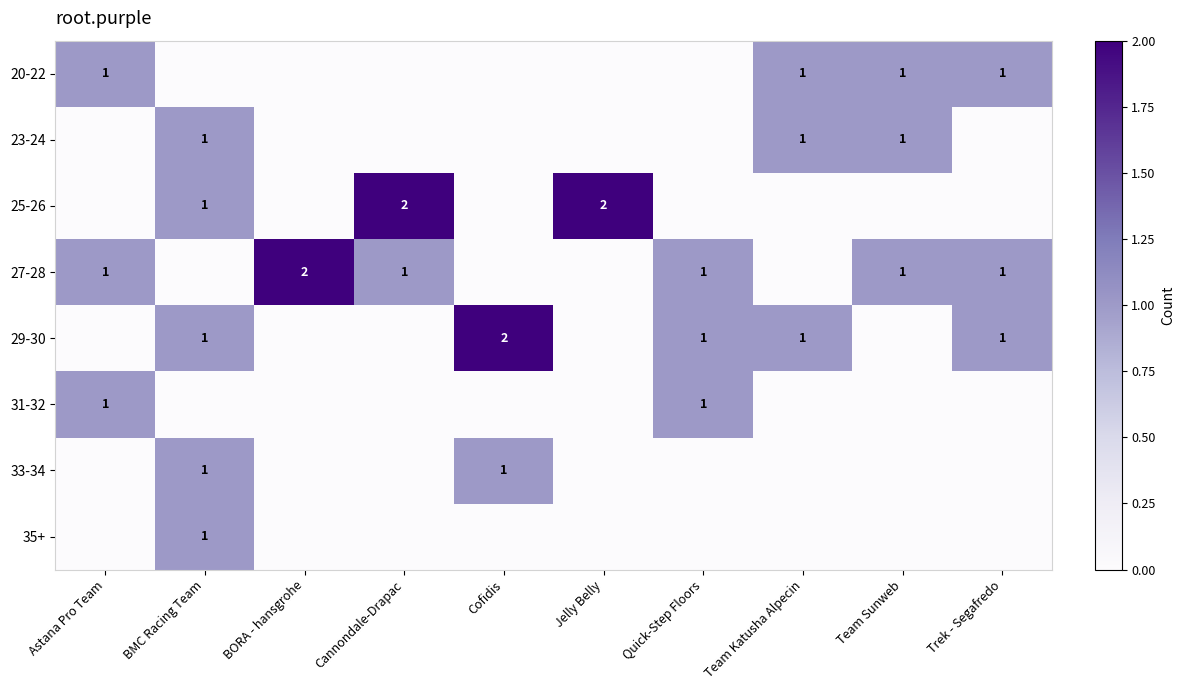

Which category has the highest value across all series?

Cannondale-Drapac